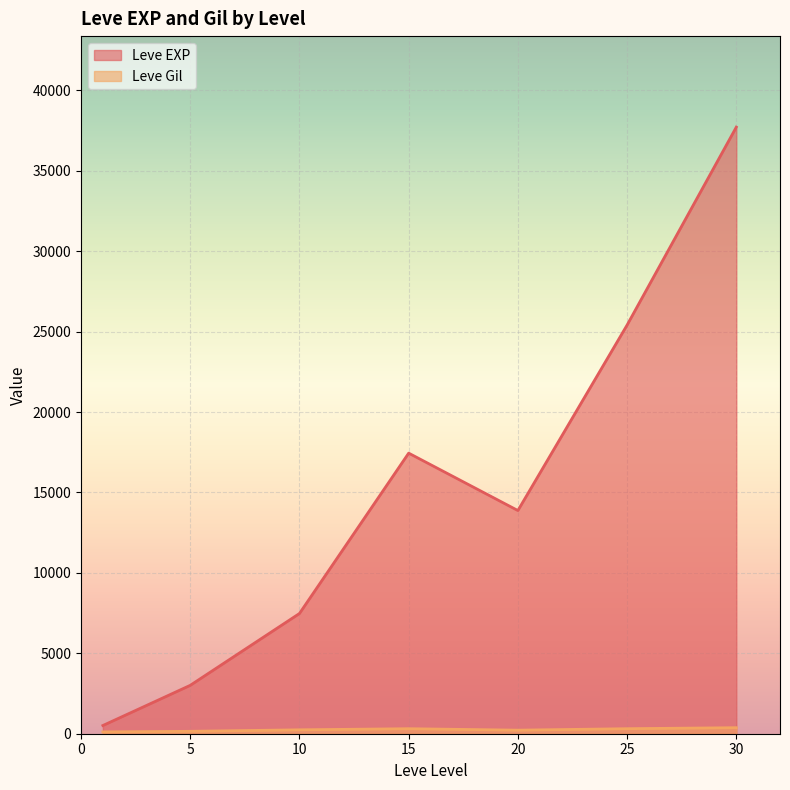

How many interior local valleys does the Leve EXP series have?

1